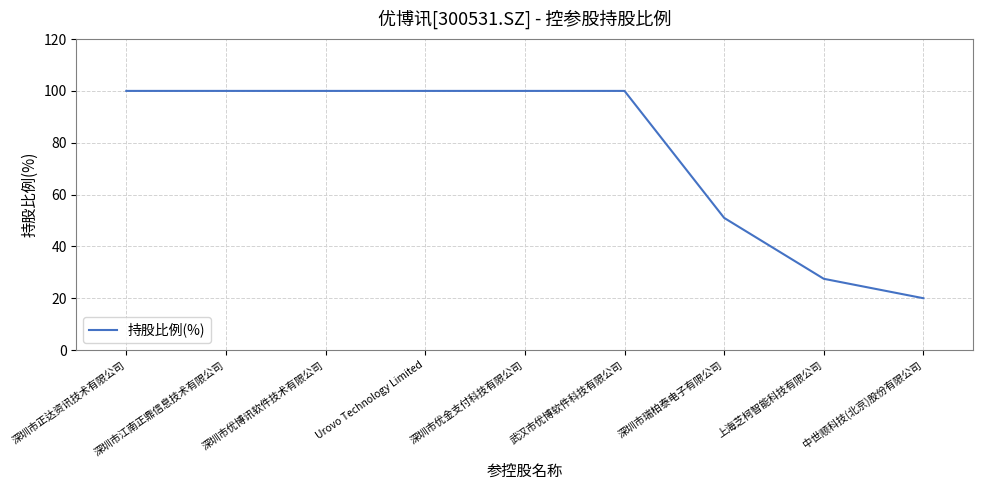

At which label is the value closest to 60?

深圳市瑞柏泰电子有限公司